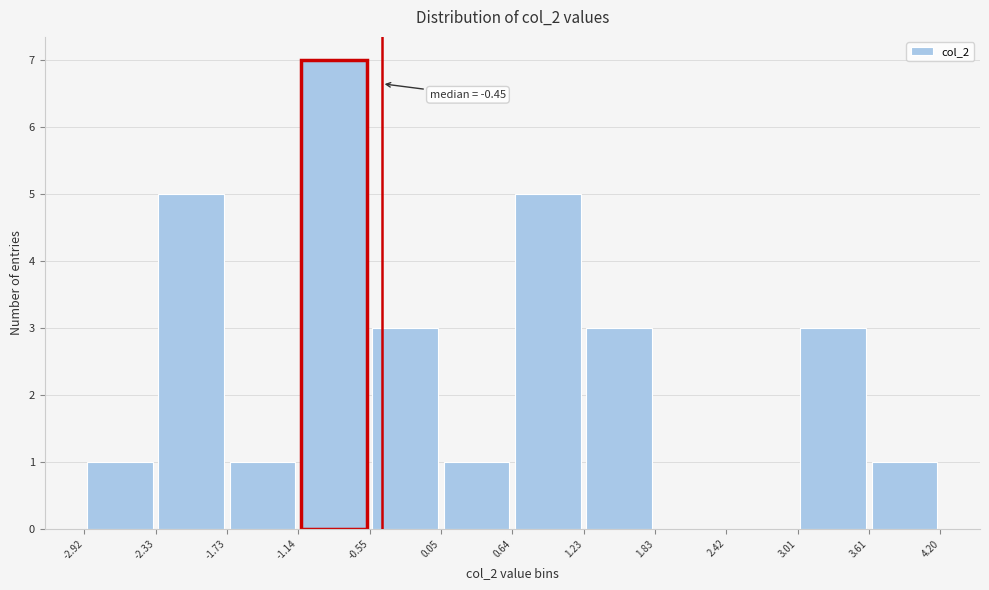

Over which range of the x-axis is the bar tallest?

-1.14 to -0.55